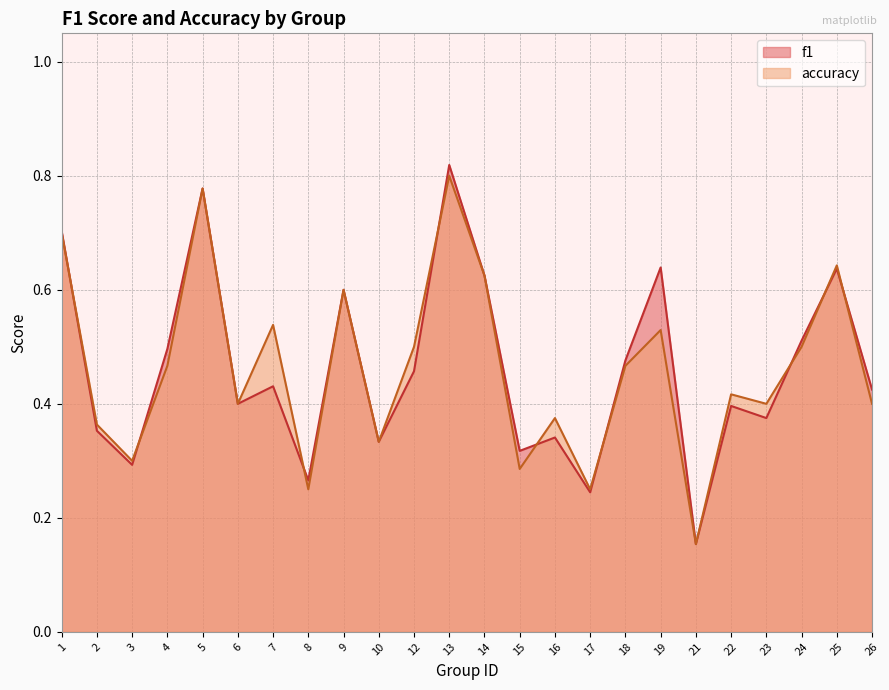

Does the chart have visible grid lines?

Yes